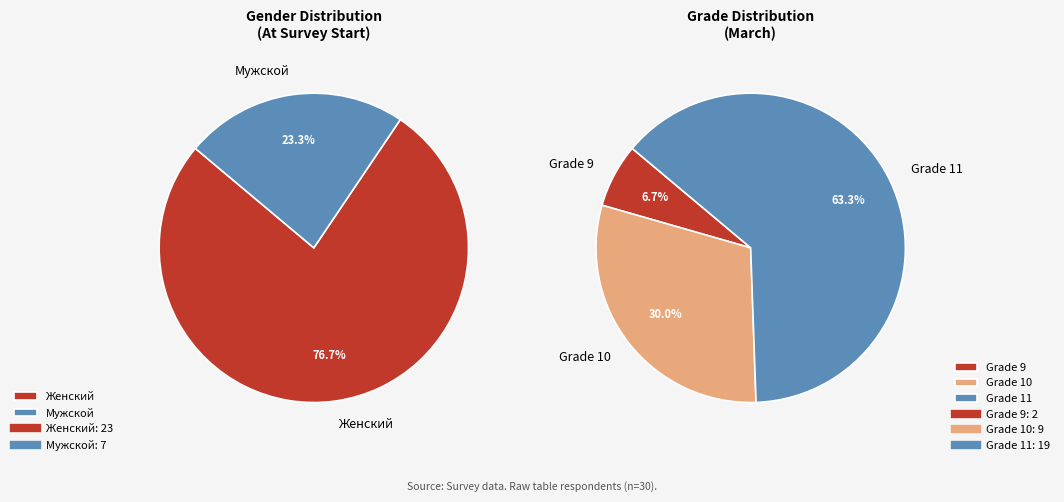

Do Мужской and Женский together represent more than half of the pie?

Yes